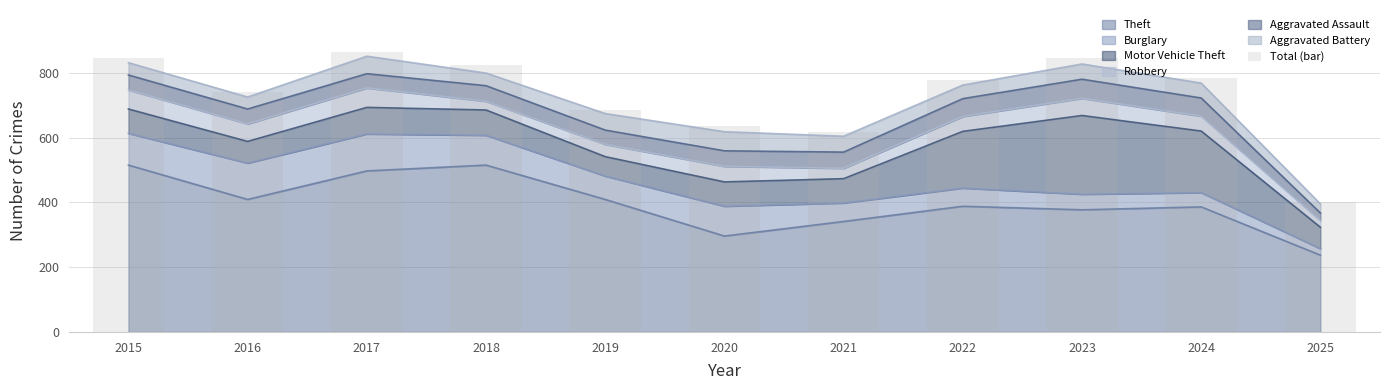

Is it true that the value at 2025 is 702?

False